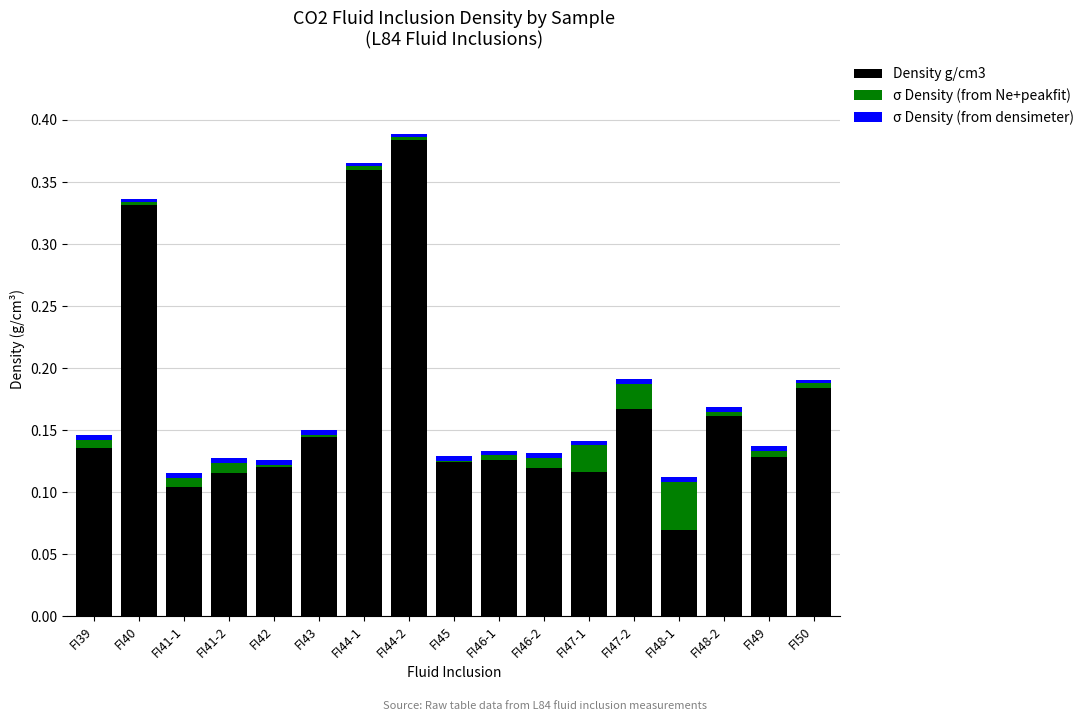

The value of Density g/cm3 at FI47-2 is 0.1. True or false?

False